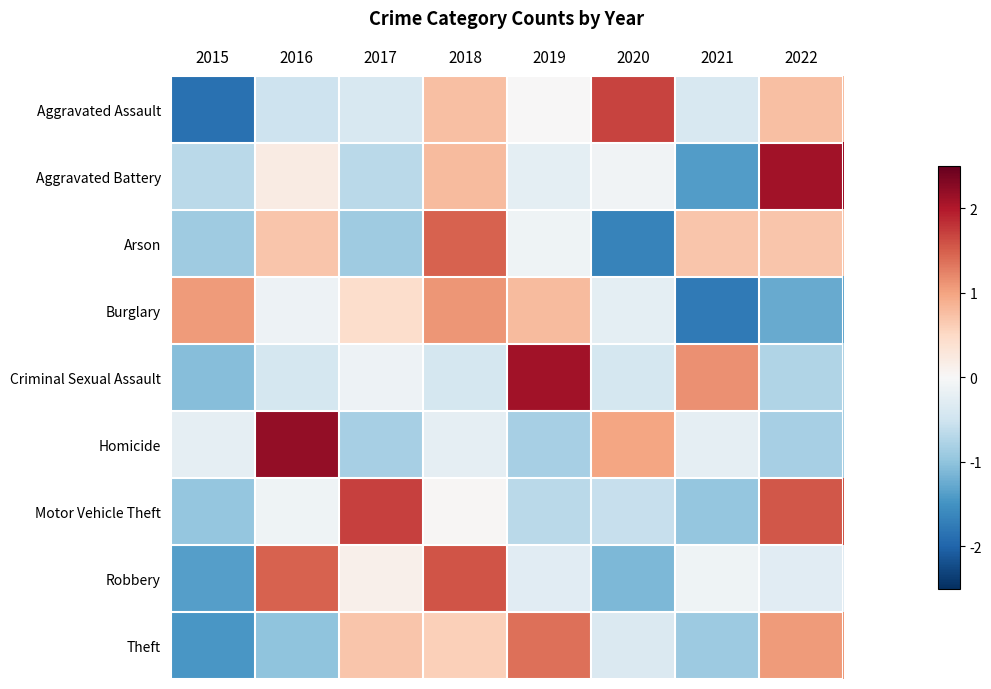

Between 2015 and 2020, which series saw the biggest shift?

Aggravated Assault